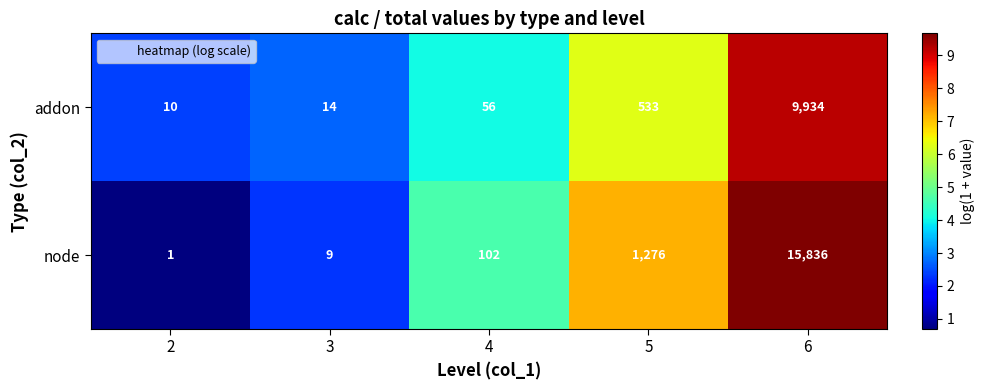

Which series has the widest spread of values?

node